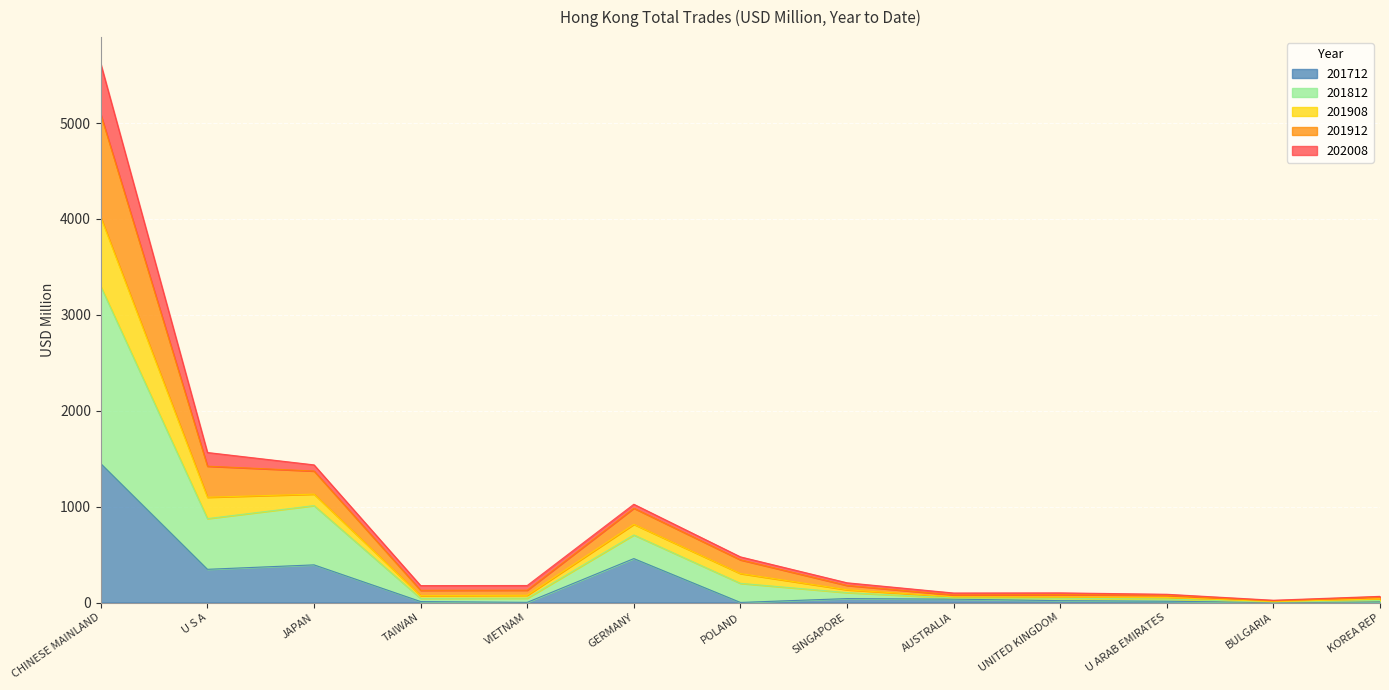

What is the difference between the highest and lowest values at KOREA REP?

57.2